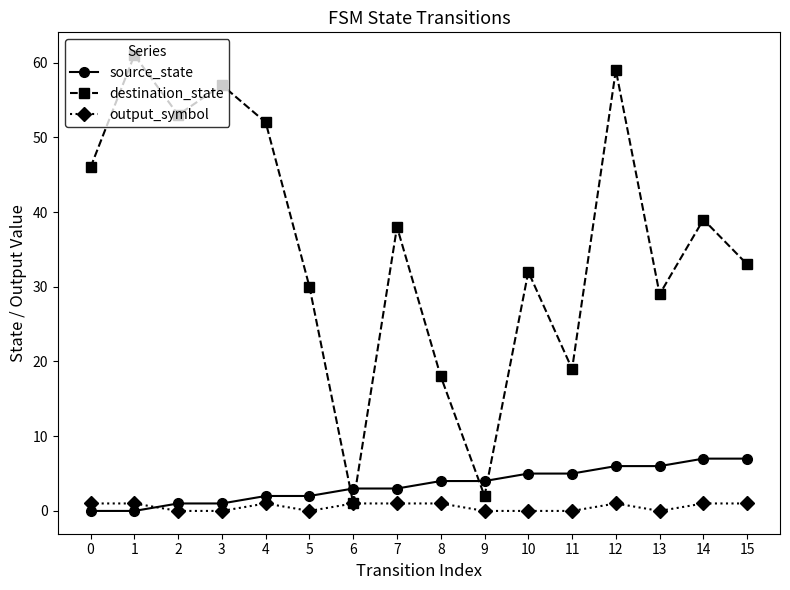

True or false: output_symbol has more than 1 interior local peaks.

True